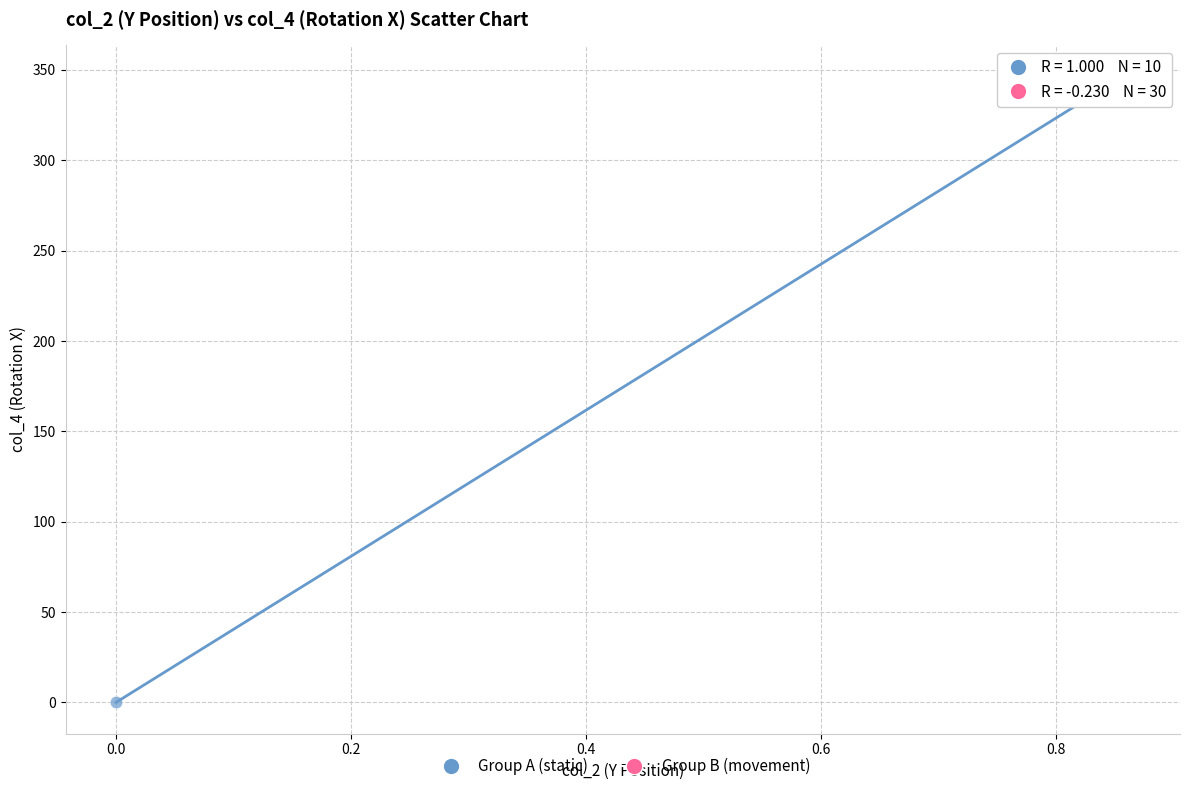

Which series has the largest Y range (max minus min)?

Group A (static)